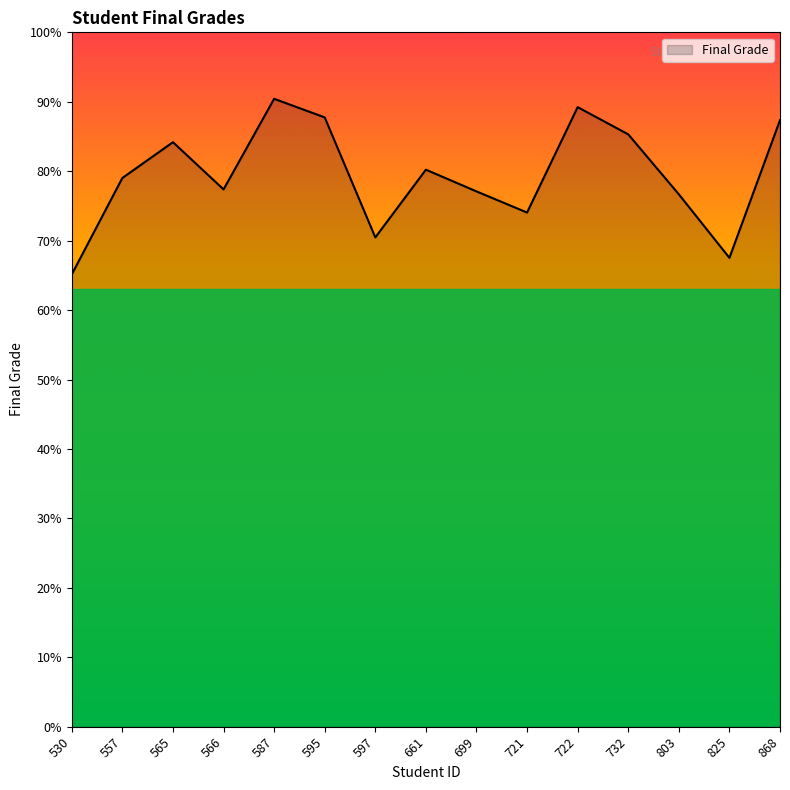

Is it true that the value at 587 is 90.4?

True